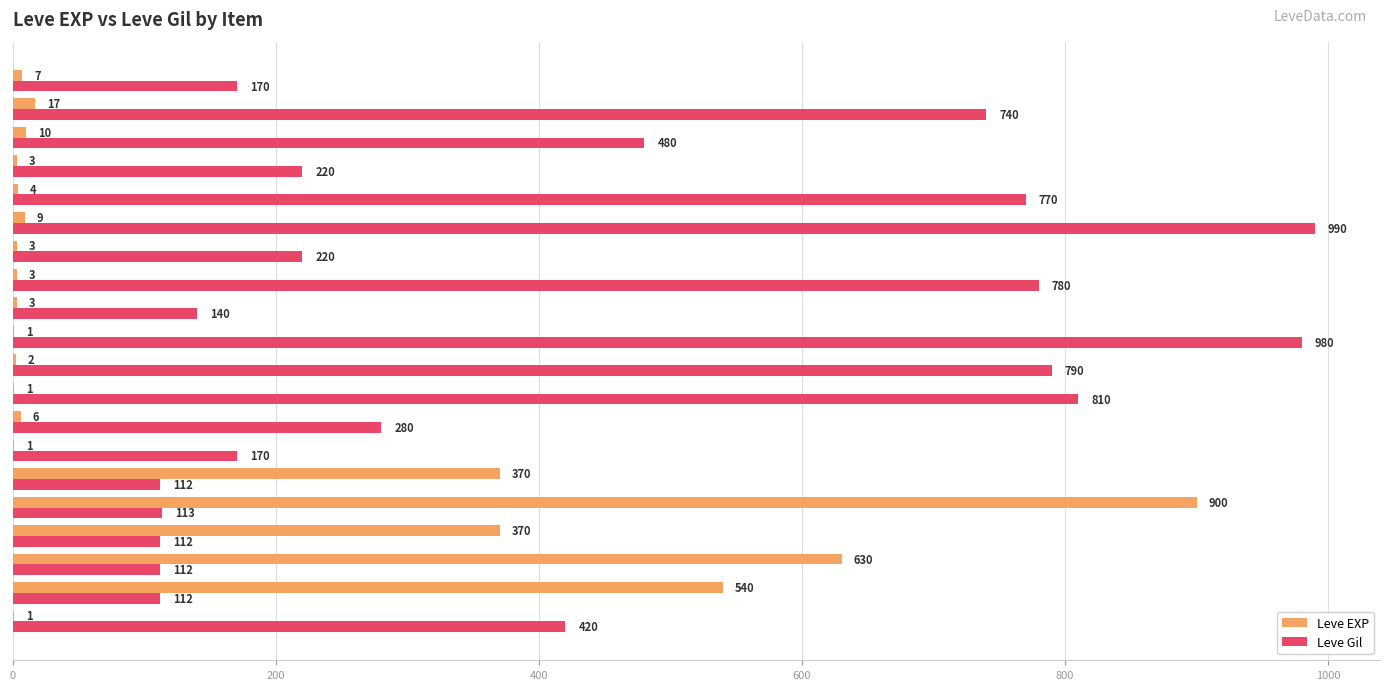

What is the approximate value of Leve Gil at Grilled Trout?

112